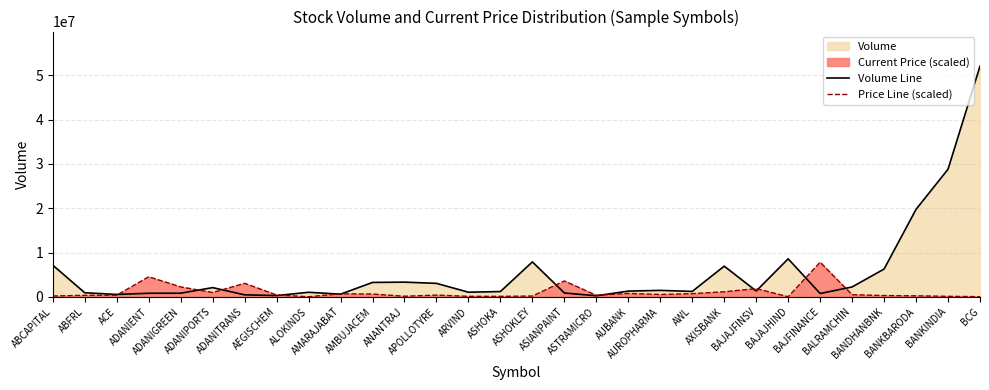

What is the spread (max minus min) of values at ABFRL?

575789.3